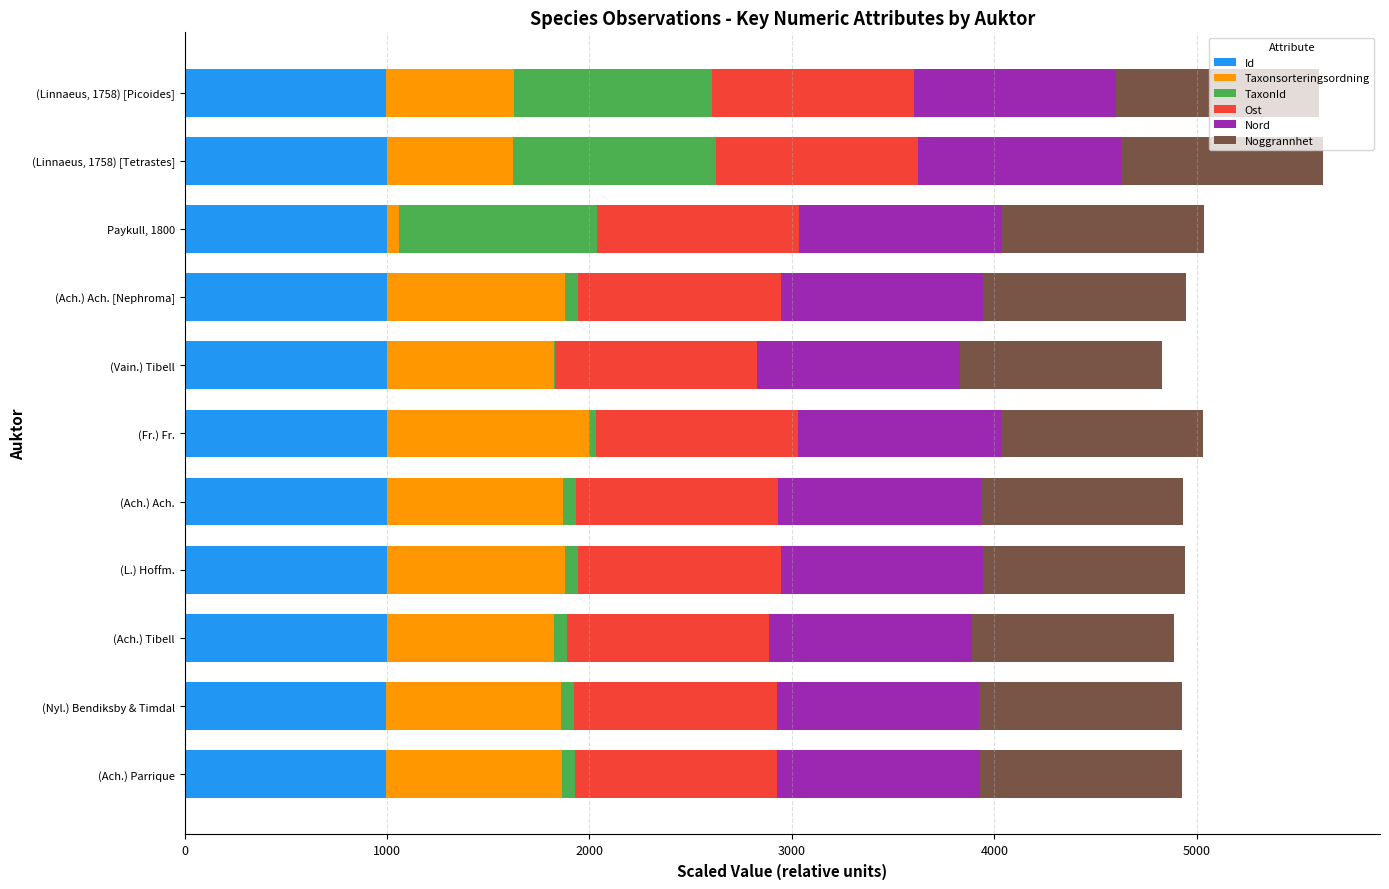

What is the sum of all Id values?

10986.1